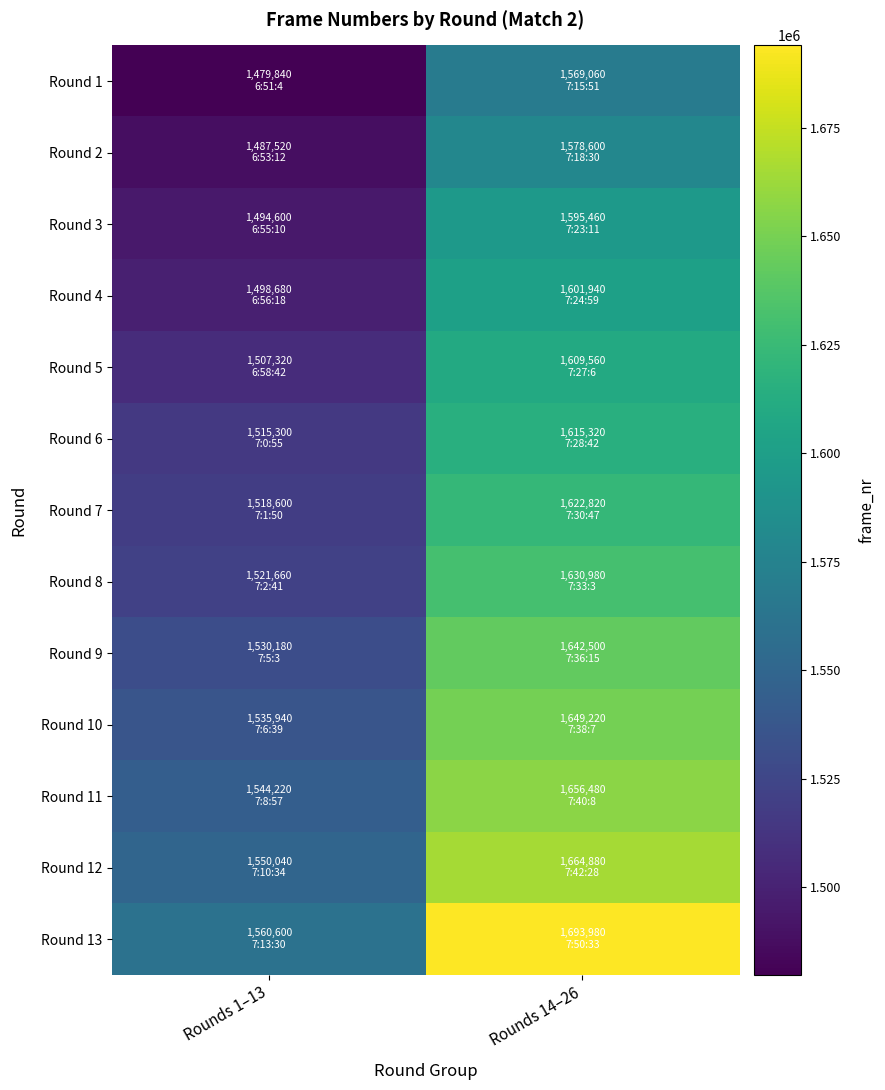

Reading left to right, what are all the values shown in this chart?

Round 1: Rounds 1–13=1479840	Rounds 14–26=1569060
Round 2: Rounds 1–13=1487520	Rounds 14–26=1578600
Round 3: Rounds 1–13=1494600	Rounds 14–26=1595460
Round 4: Rounds 1–13=1498680	Rounds 14–26=1601940
Round 5: Rounds 1–13=1507320	Rounds 14–26=1609560
Round 6: Rounds 1–13=1515300	Rounds 14–26=1615320
Round 7: Rounds 1–13=1518600	Rounds 14–26=1622820
Round 8: Rounds 1–13=1521660	Rounds 14–26=1630980
Round 9: Rounds 1–13=1530180	Rounds 14–26=1642500
Round 10: Rounds 1–13=1535940	Rounds 14–26=1649220
Round 11: Rounds 1–13=1544220	Rounds 14–26=1656480
Round 12: Rounds 1–13=1550040	Rounds 14–26=1664880
Round 13: Rounds 1–13=1560600	Rounds 14–26=1693980